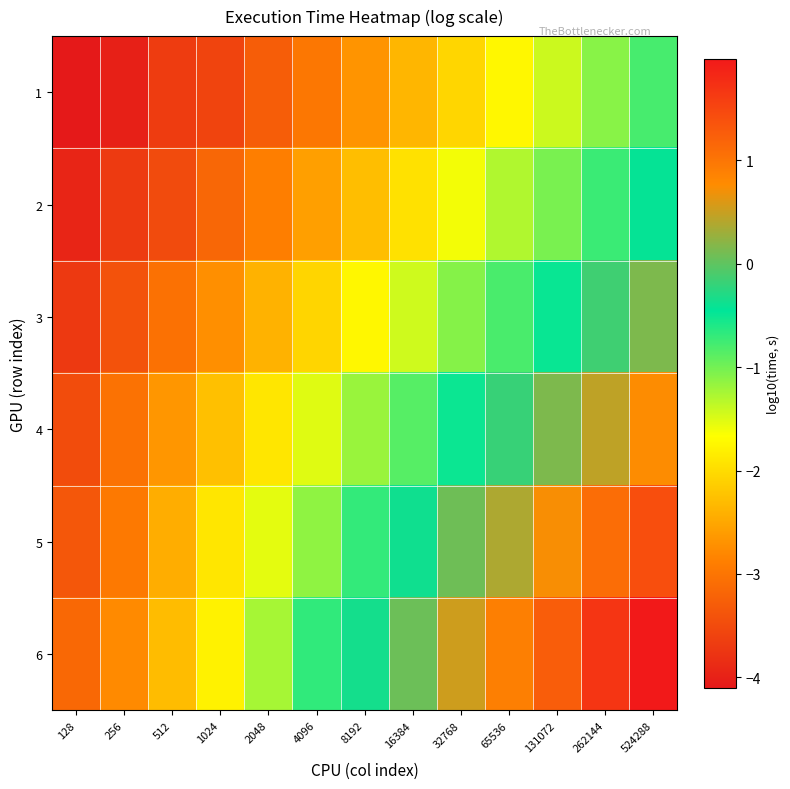

How many data points does each series have?

13